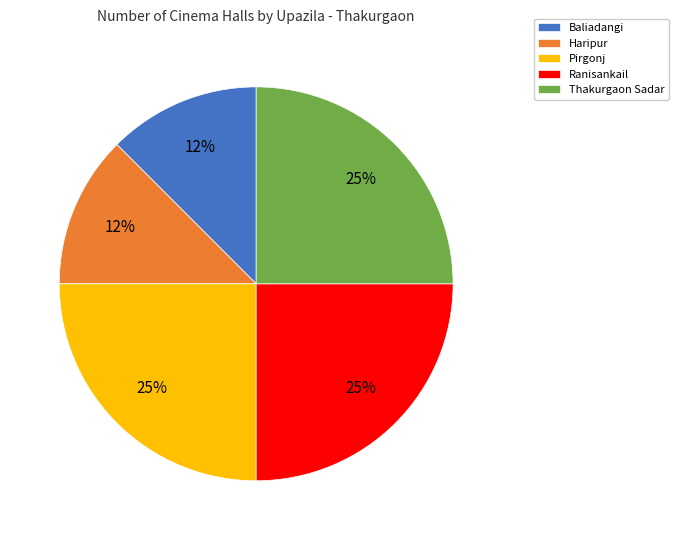

To the nearest percent, what portion does Ranisankail represent?

25%